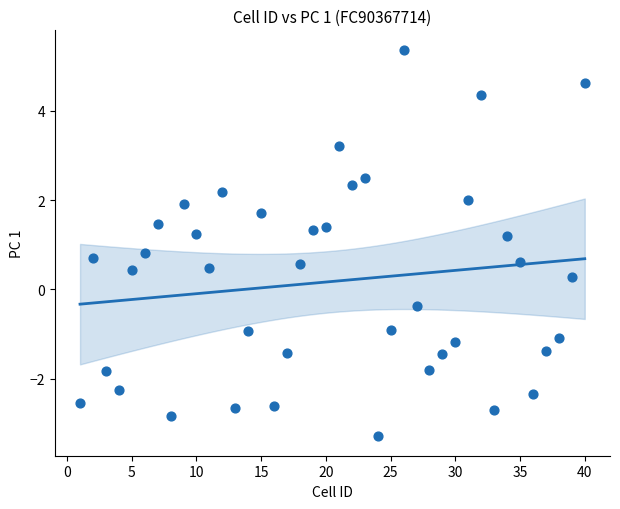

What is the range of Y values (max minus min)?

8.7